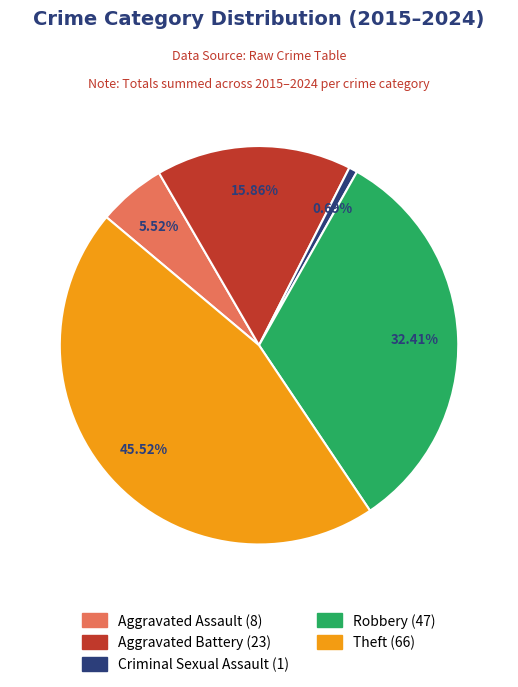

How many segments does this pie chart have?

5